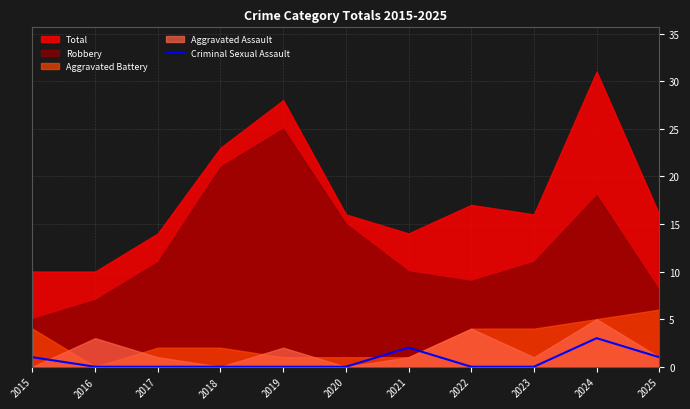

At which label does Criminal Sexual Assault reach its peak?

2024